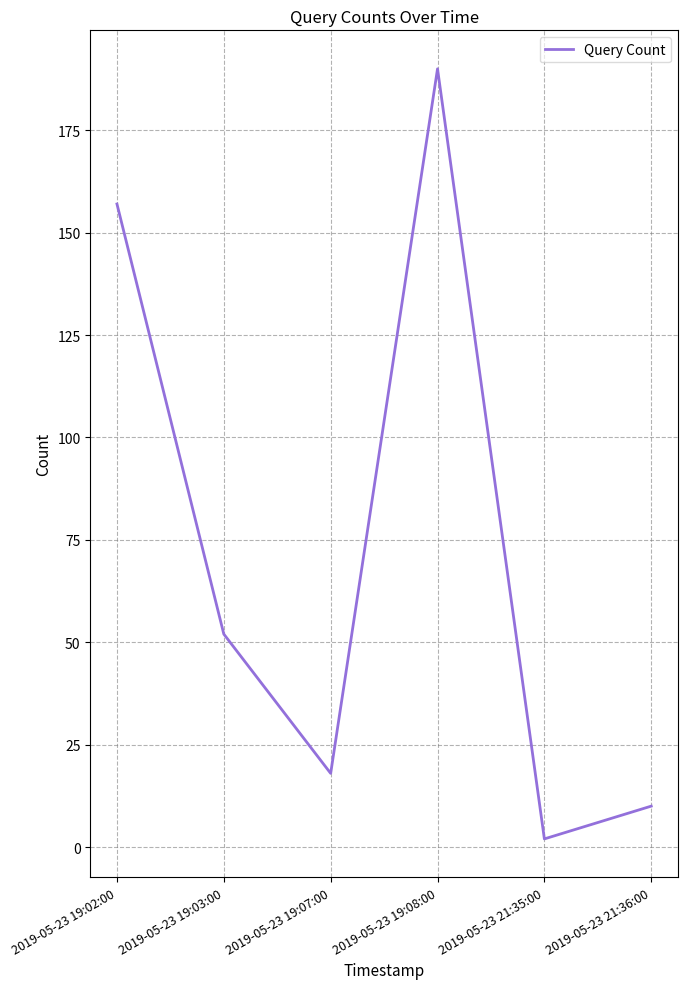

Is this an area chart (filled region under the line)?

No